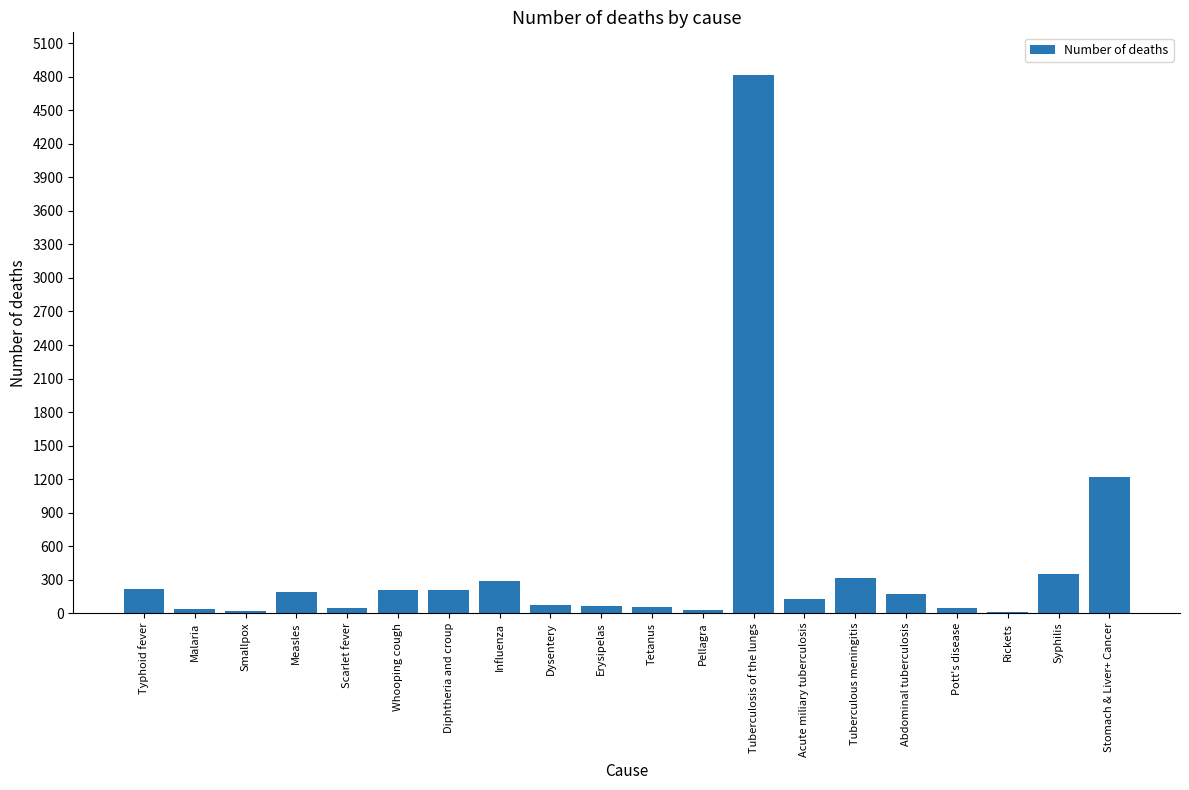

At which label does the data first exceed 168?

Typhoid fever